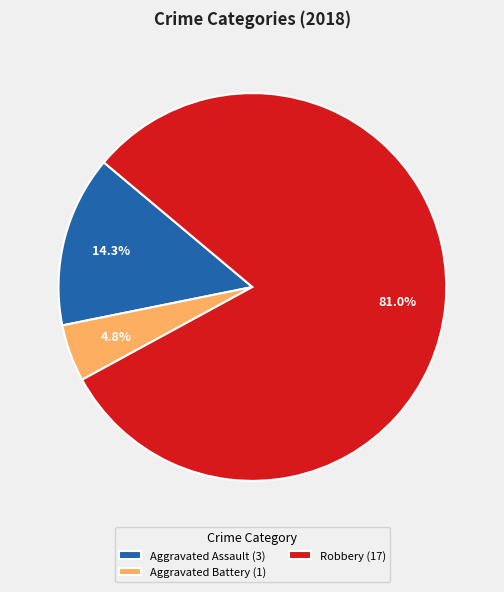

What percentage do Robbery (17) and Aggravated Battery (1) together represent?

85.7%